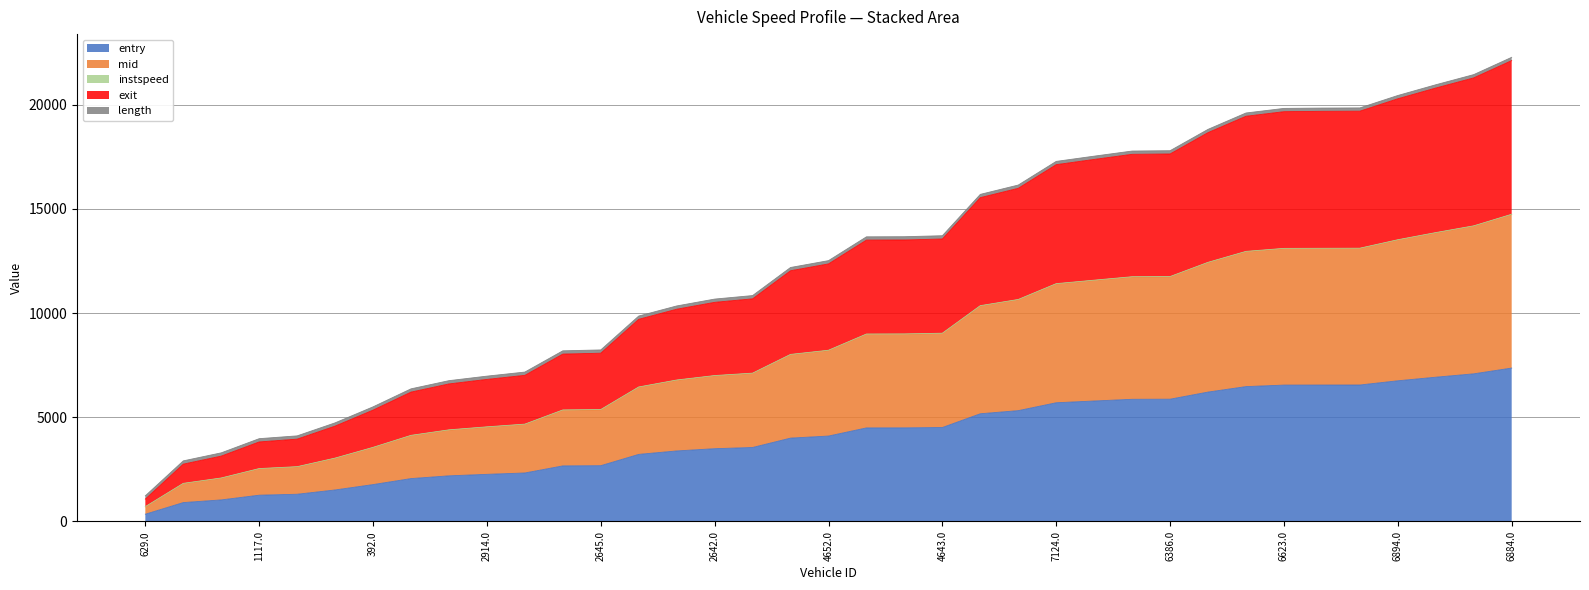

The exit series shows 10518.2 at 2642.0. True or false?

True